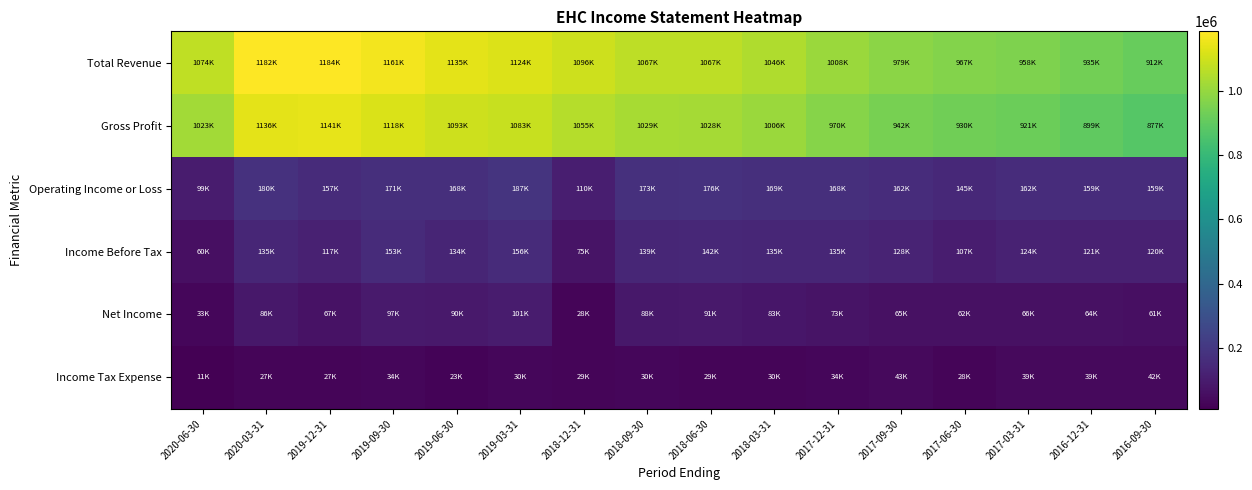

What is the total value across all series at 2019-03-31?

2684600